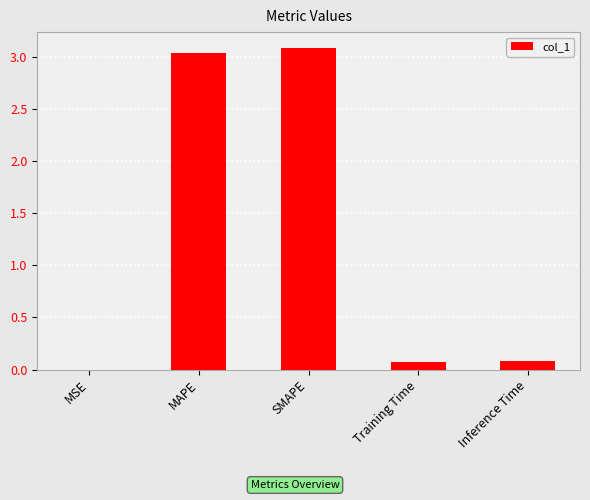

What is the sum of all values?

6.3